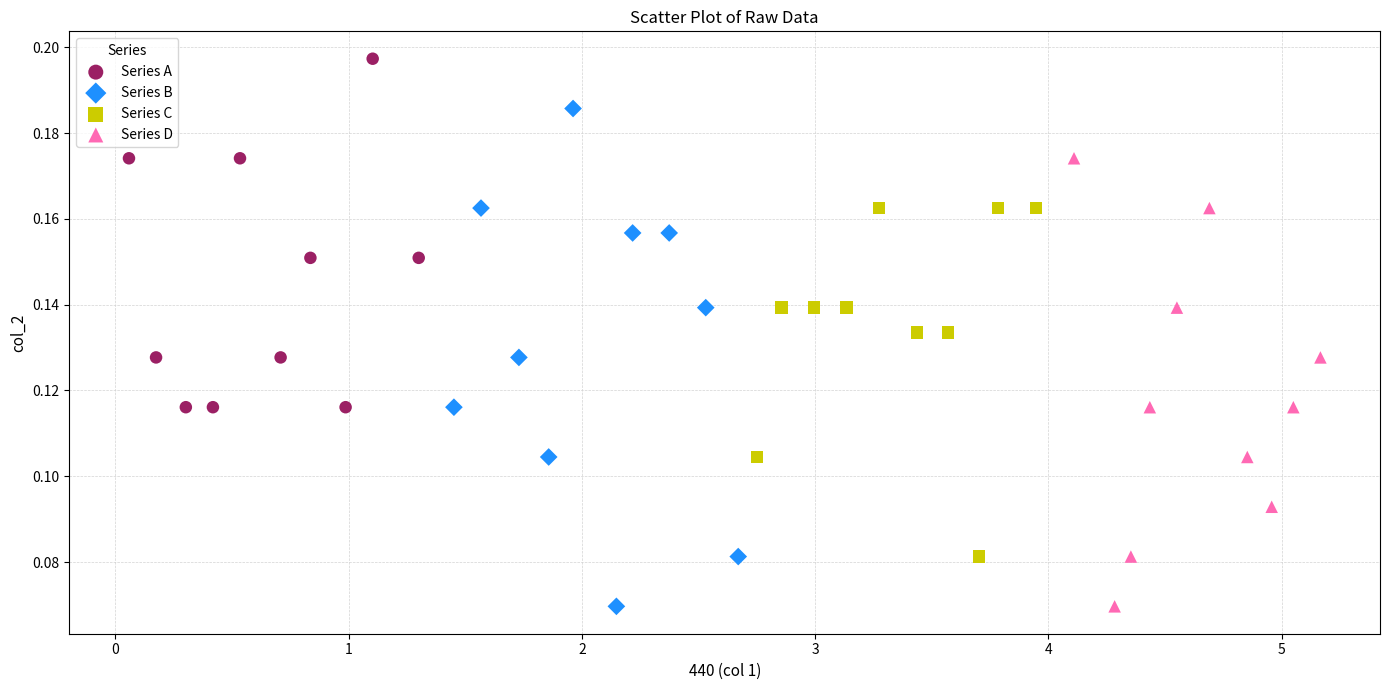

Which series has the largest Y range (max minus min)?

Series B